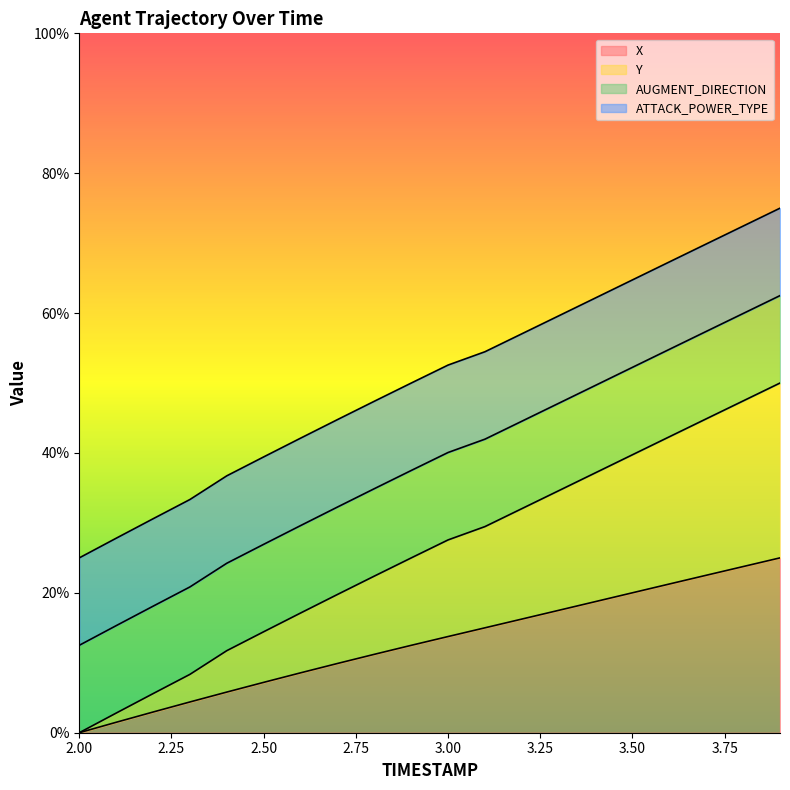

The Y series shows 34.6 at 3.3. True or false?

True